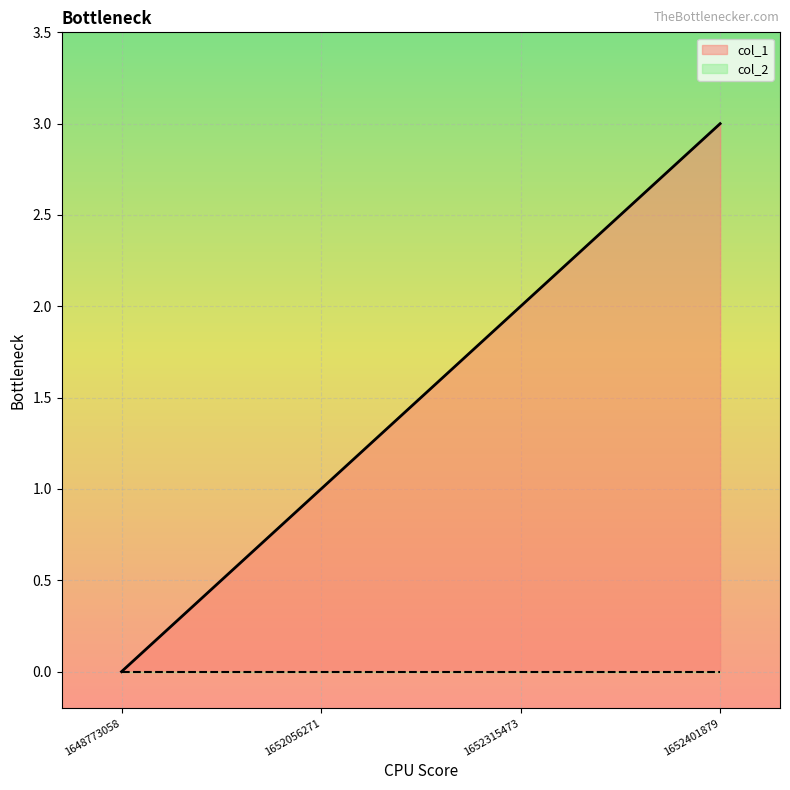

Rank the categories by value from lowest to highest.

1648773058, 1652056271, 1652315473, 1652401879